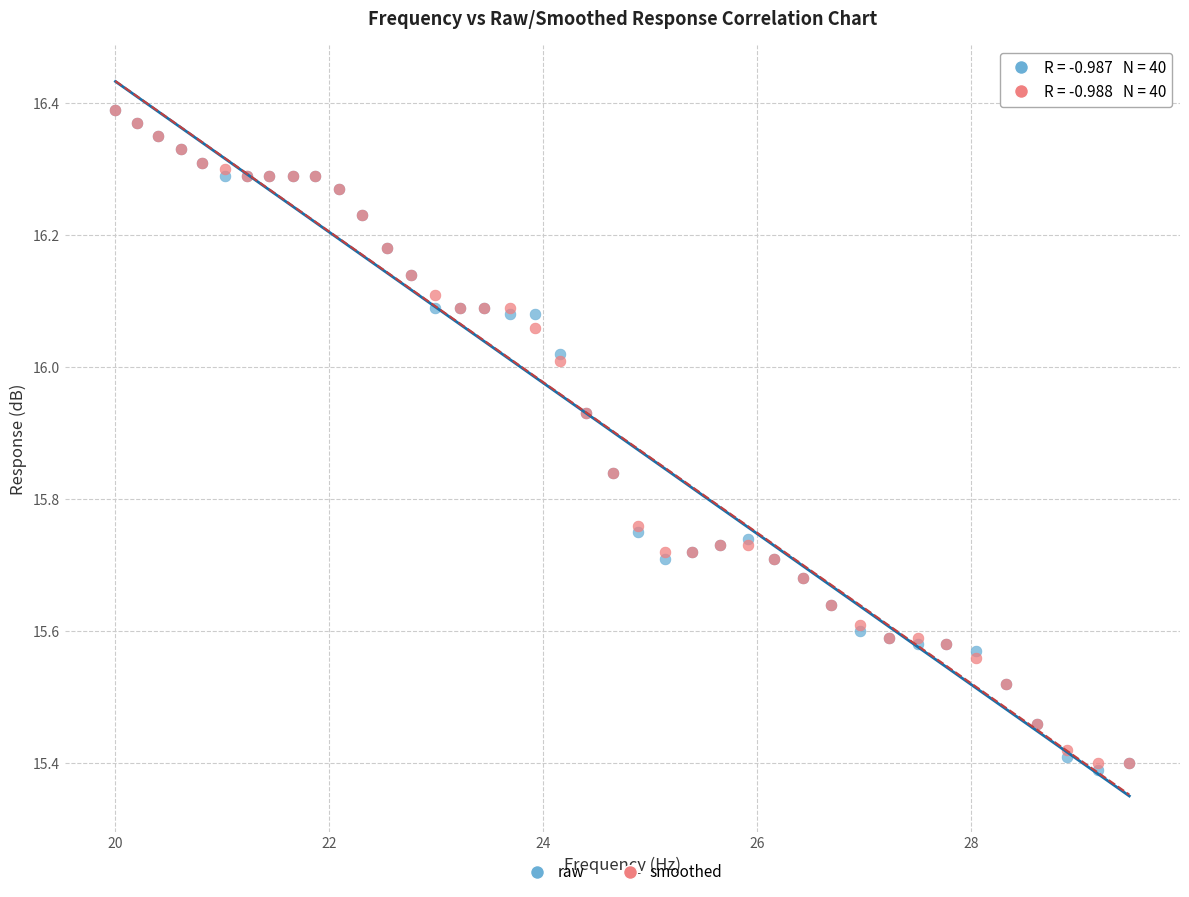

Which series has the widest spread of Y values?

raw